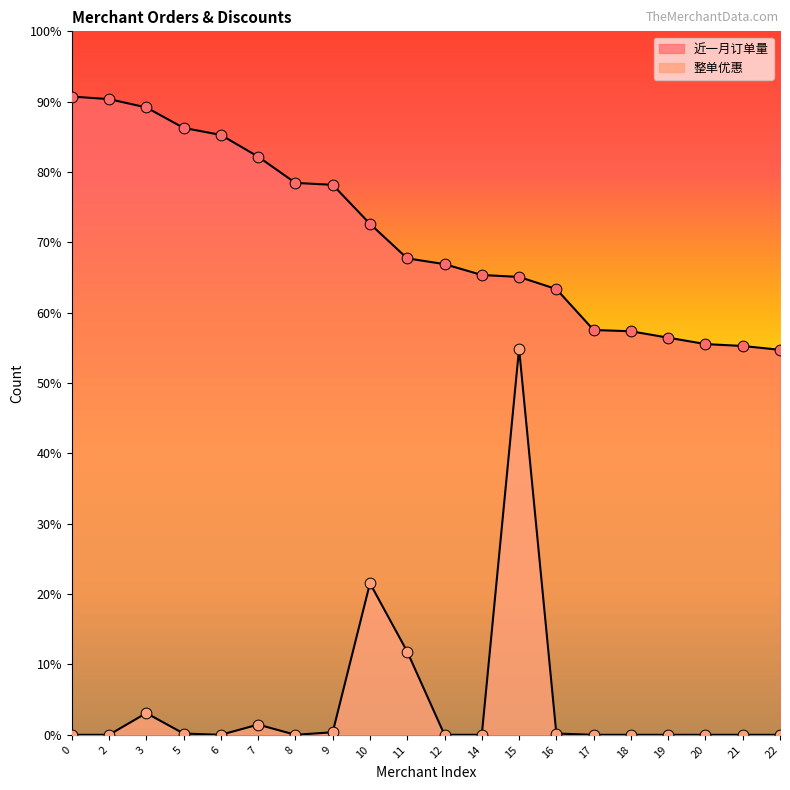

Is the value of 近一月订单量 at 10 greater than the value of 整单优惠 at 7?

Yes